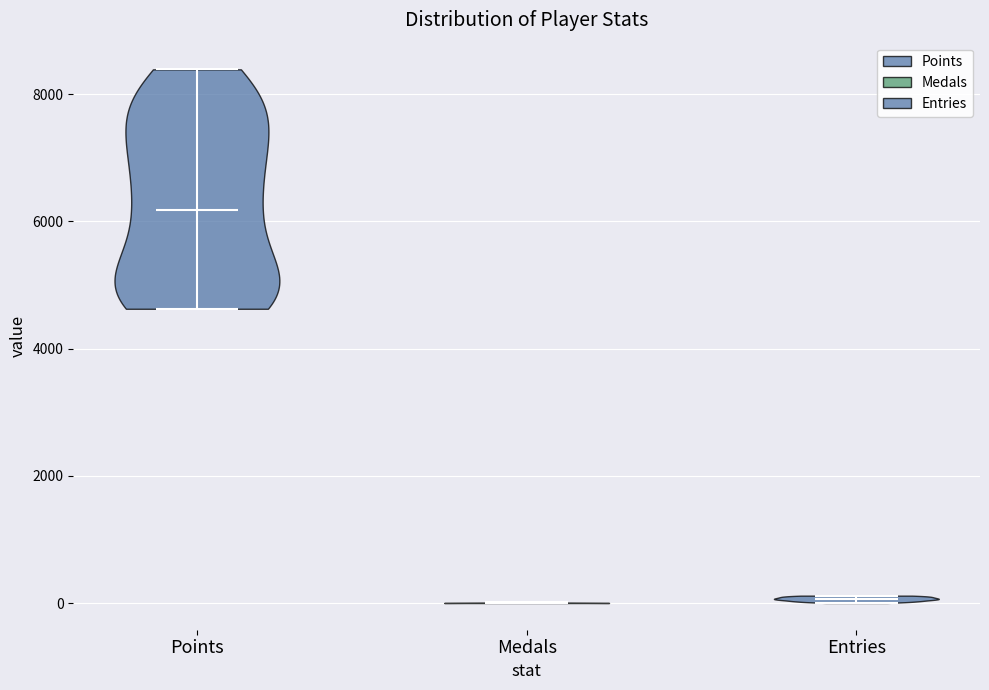

Reading left to right, read every violin against the y-axis: where its median line is, and the lowest and highest points it reaches. The values are not printed on the chart, so give them approximately, as read against the axis.

Points: median line 6200, lowest point 4600, highest point 8400
Medals: median line 0, lowest point 0, highest point 0
Entries: median line 0, lowest point 0, highest point 200